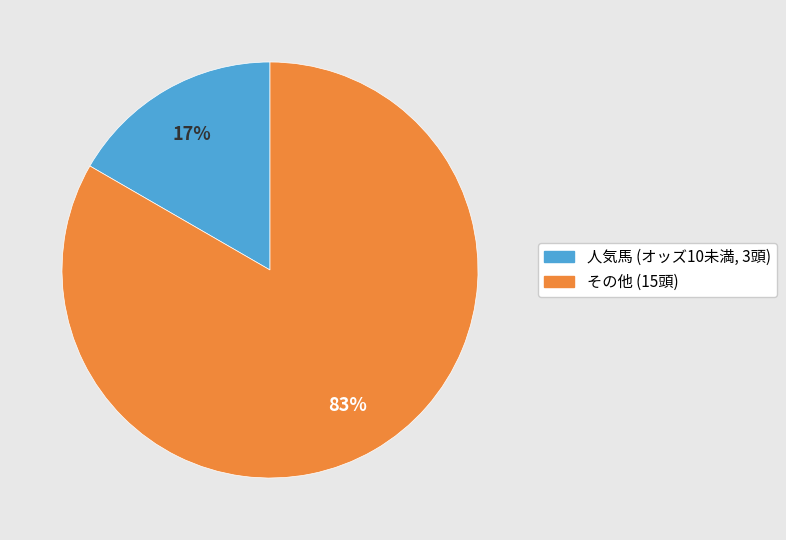

To the nearest percent, what is the average slice percentage?

50%